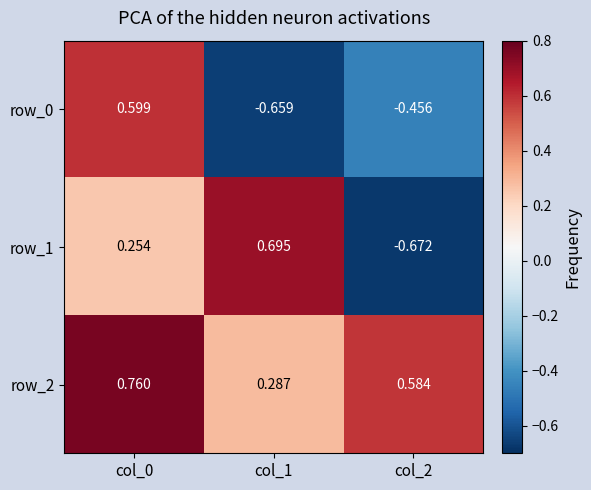

True or false: row_2 has a value of 0.3 at col_2.

False